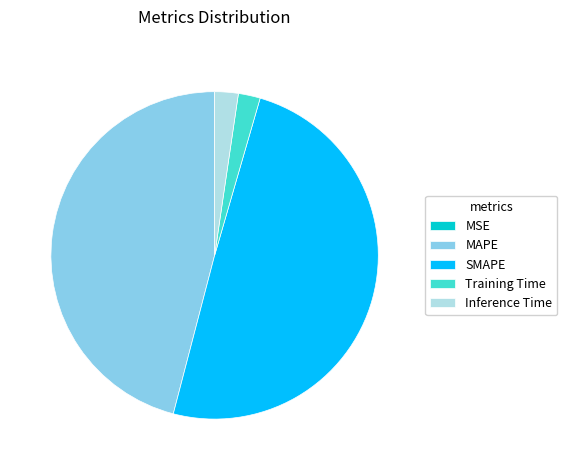

Which has a higher value, Inference Time or MAPE?

MAPE